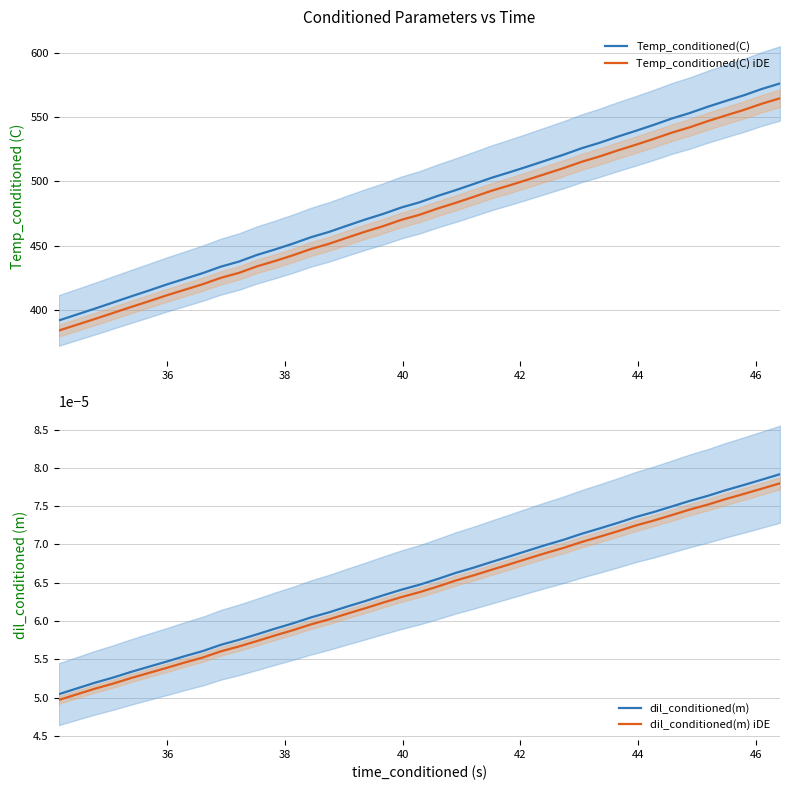

What is the lowest value of the Temp_conditioned(C) iDE series?

384.3